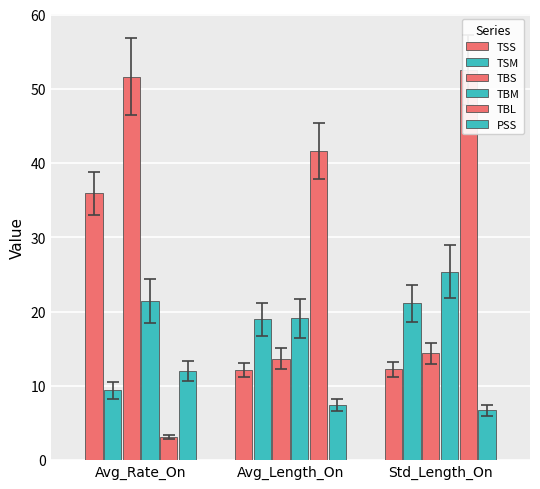

Which series has the largest total across all categories?

TBL